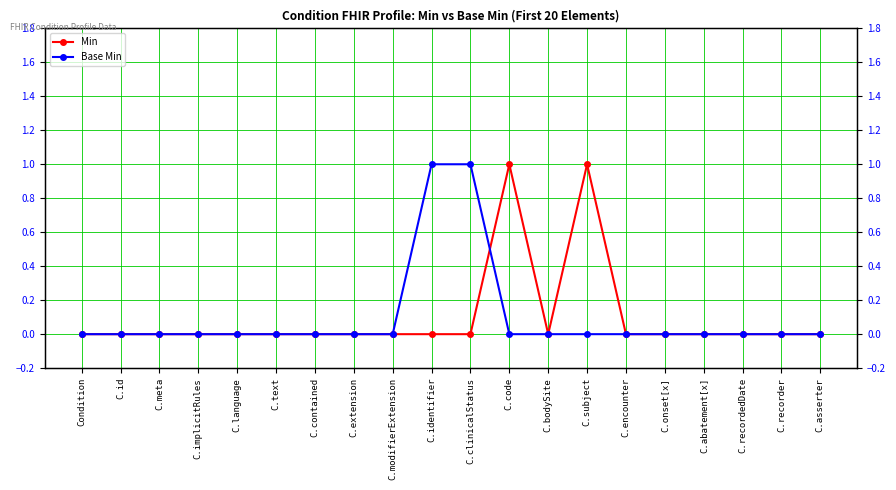

True or false: Min has more than 1 interior local peaks.

True